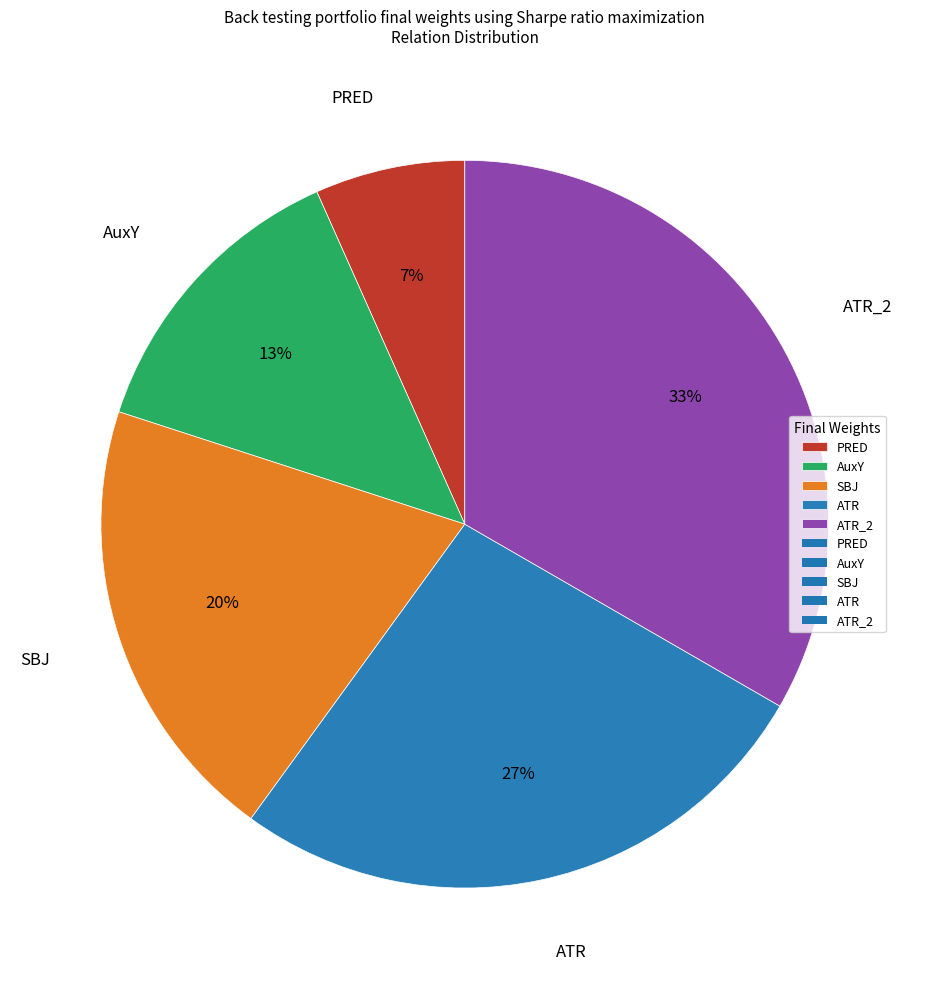

To the nearest percent, what percentage of the pie is ATR_2?

33%